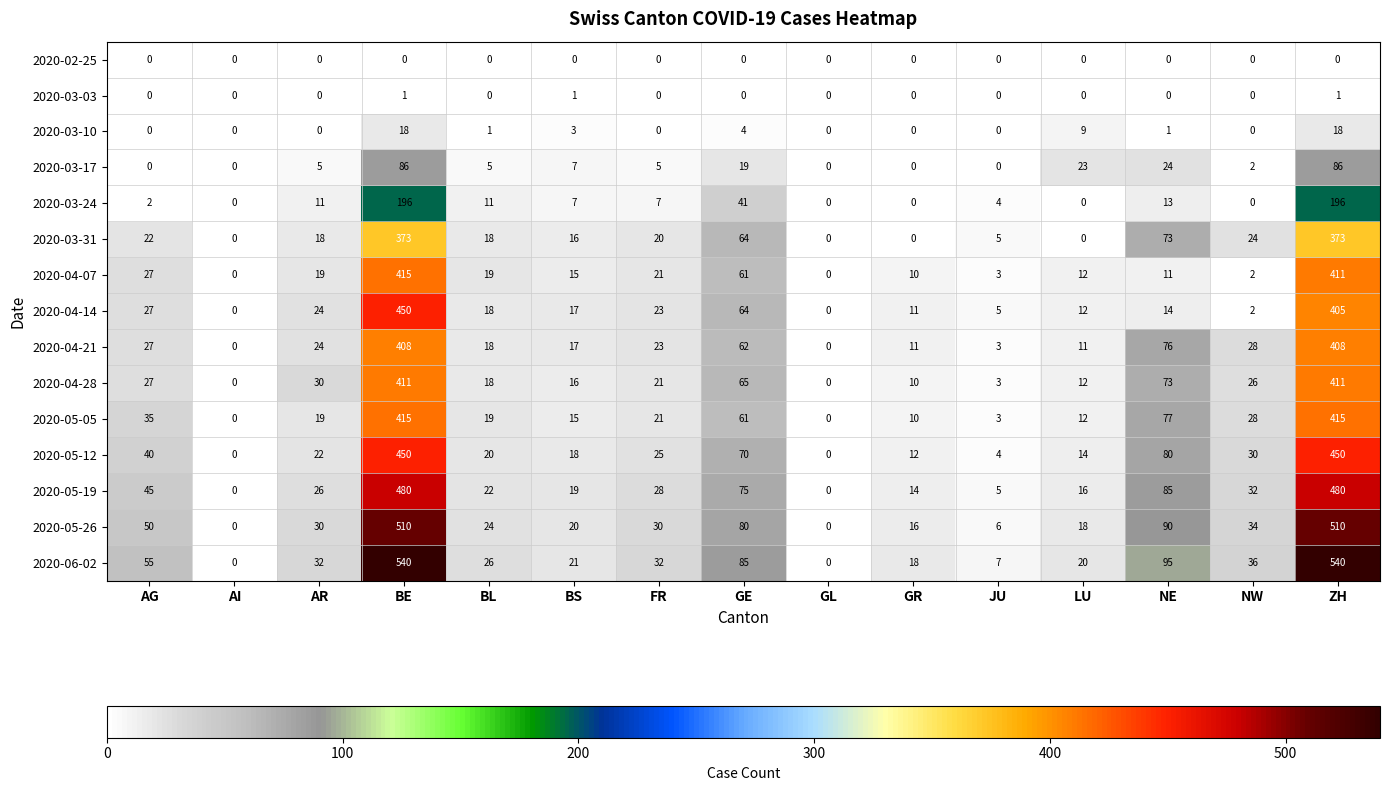

What is the sum of all 2020-04-28 values?

1123